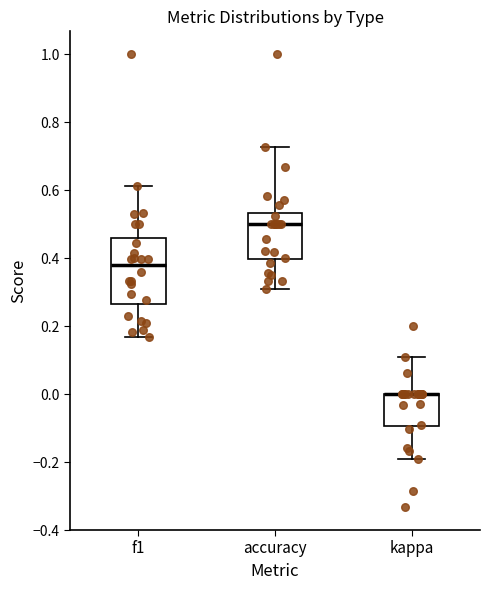

Reading left to right, transcribe this box plot: for each box, give where its median line is, the range the box spans, and where its two whiskers end, as read against the y-axis. The values are not printed on the chart, so give them approximately, as read against the axis.

f1: median 0.38, box 0.26 to 0.46, whiskers 0.16 to 0.62
accuracy: median 0.50, box 0.40 to 0.54, whiskers 0.30 to 0.72
kappa: median 0.00 (drawn on the box's upper edge), box -0.10 to 0.00, whiskers -0.20 to 0.10